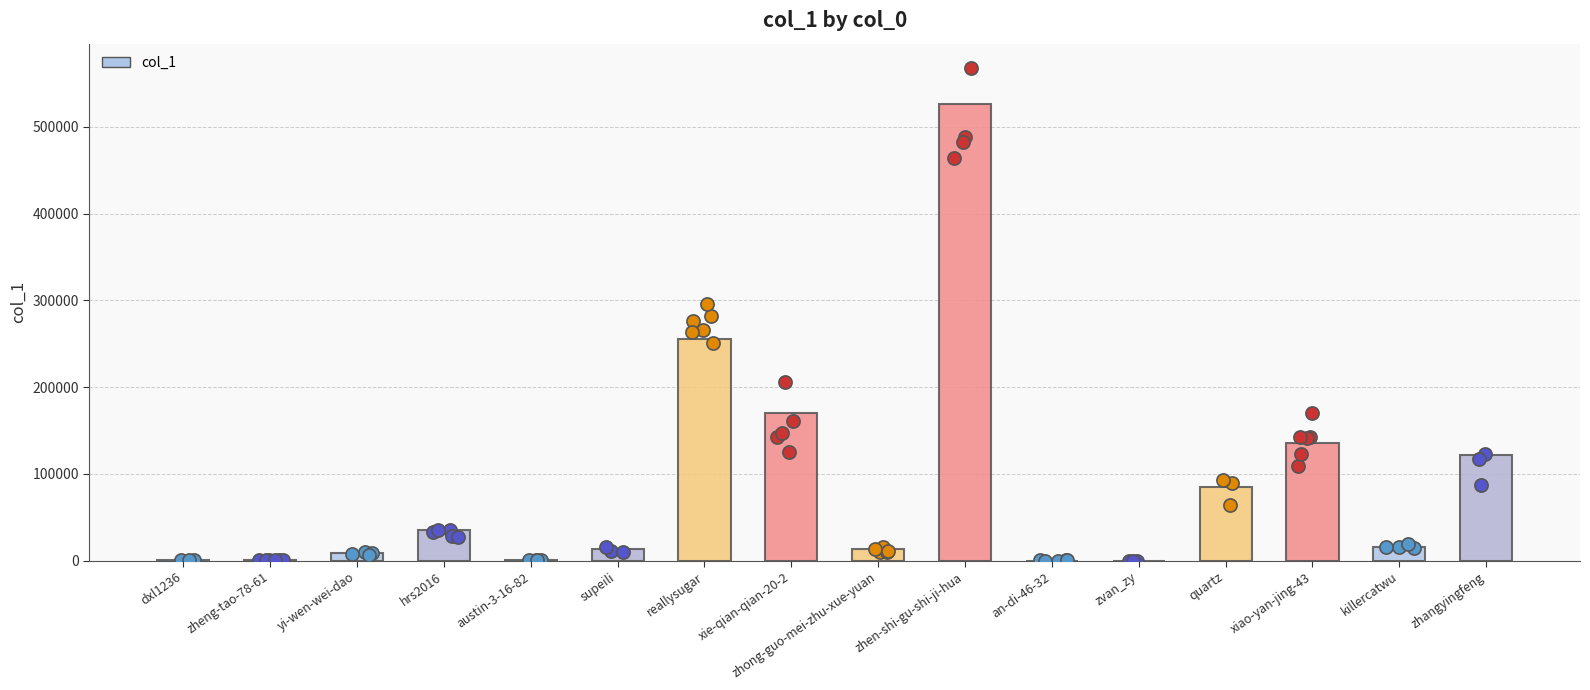

Between xie-qian-qian-20-2 and zhong-guo-mei-zhu-xue-yuan, which is larger?

xie-qian-qian-20-2